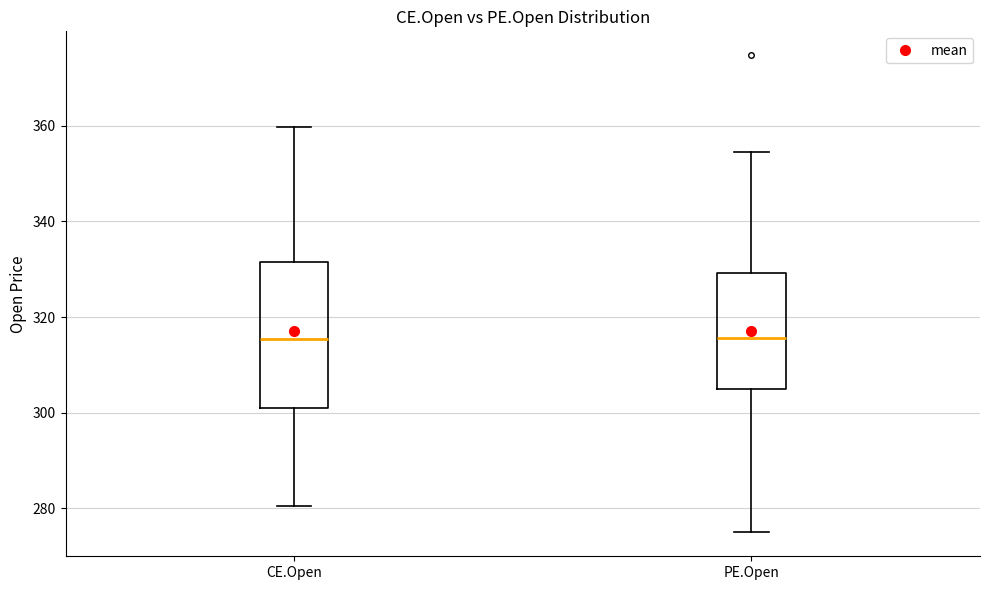

Which box is the tallest, from its lower edge to its upper edge?

CE.Open